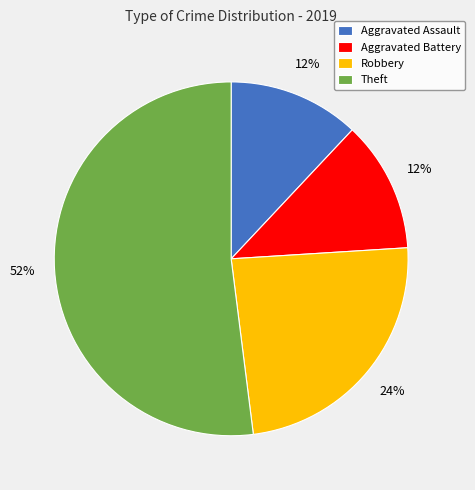

Does Aggravated Assault represent more than half of the total?

No